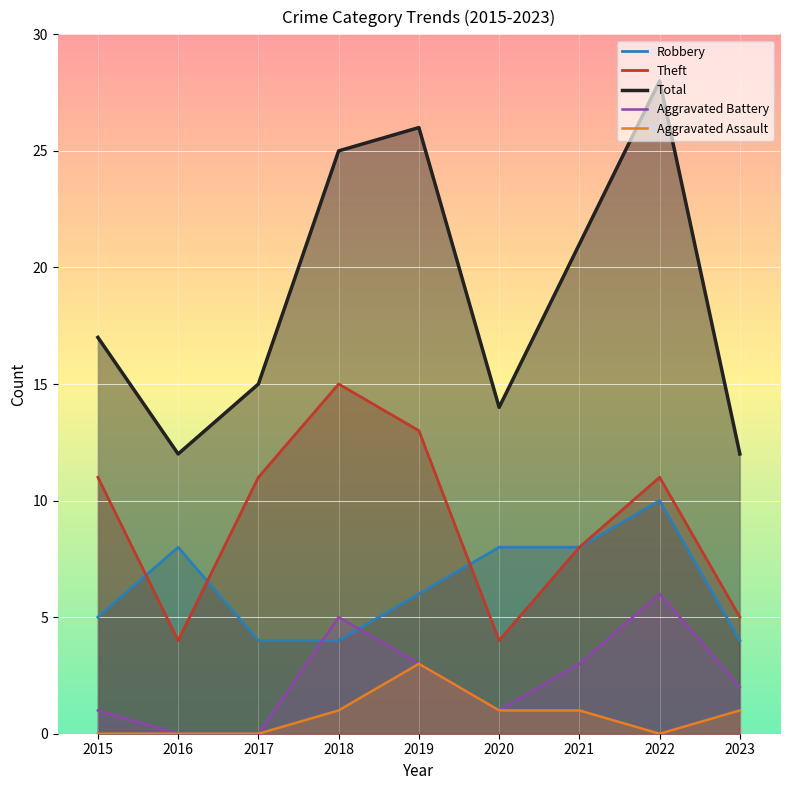

What is the difference between the maximum and minimum values in the Theft series?

11